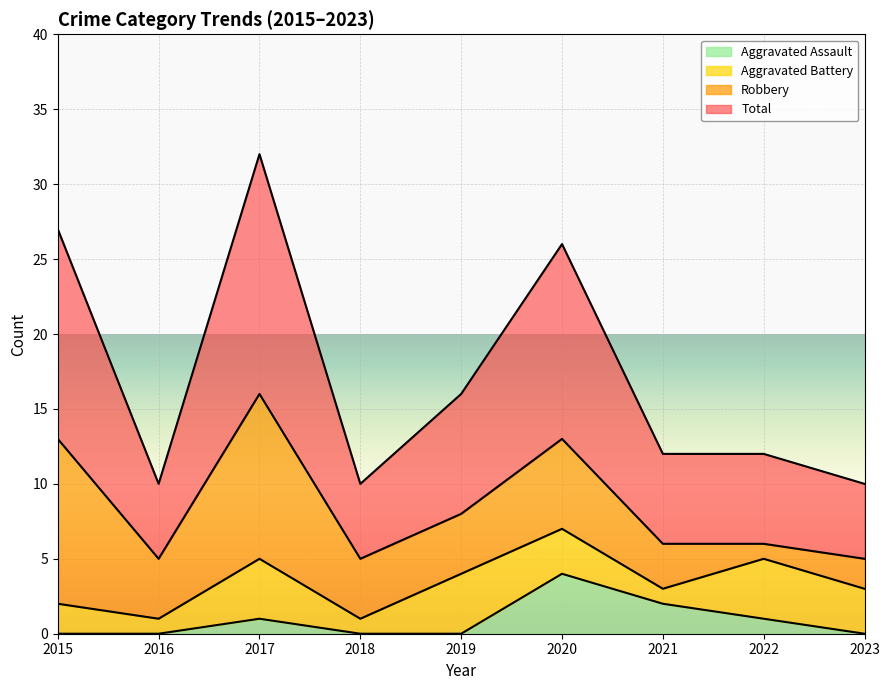

True or false: Total and Aggravated Assault intersect in this chart.

False